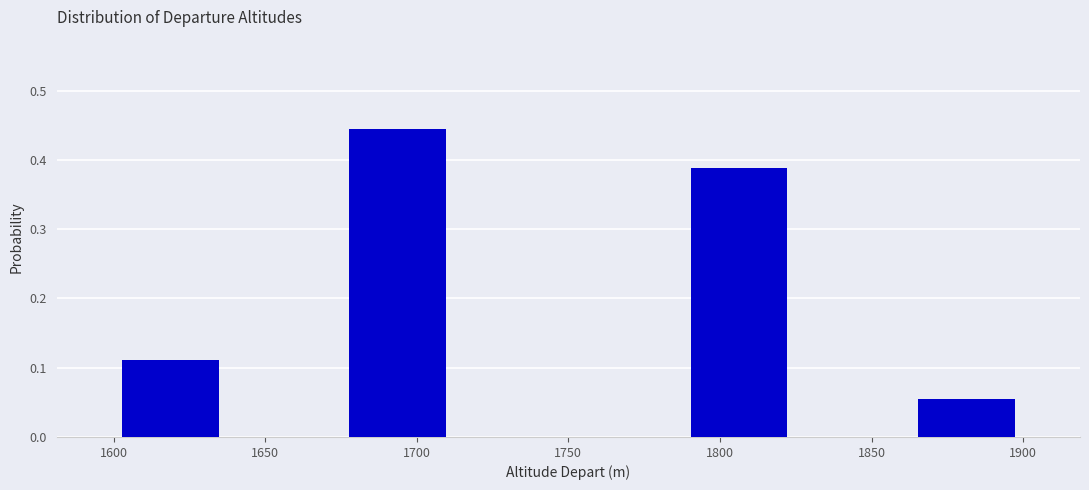

Reading left to right, transcribe this chart: for each bar, give the range it covers on the x-axis and its height. Neither the bar edges nor the heights are printed on the chart, so give them approximately, as read against the axes.

1600.0 to 1637.5: 0.11
1637.5 to 1675.0: 0
1675.0 to 1712.5: 0.44
1712.5 to 1750.0: 0
1750.0 to 1787.5: 0
1787.5 to 1825.0: 0.39
1825.0 to 1862.5: 0
1862.5 to 1900.0: 0.06